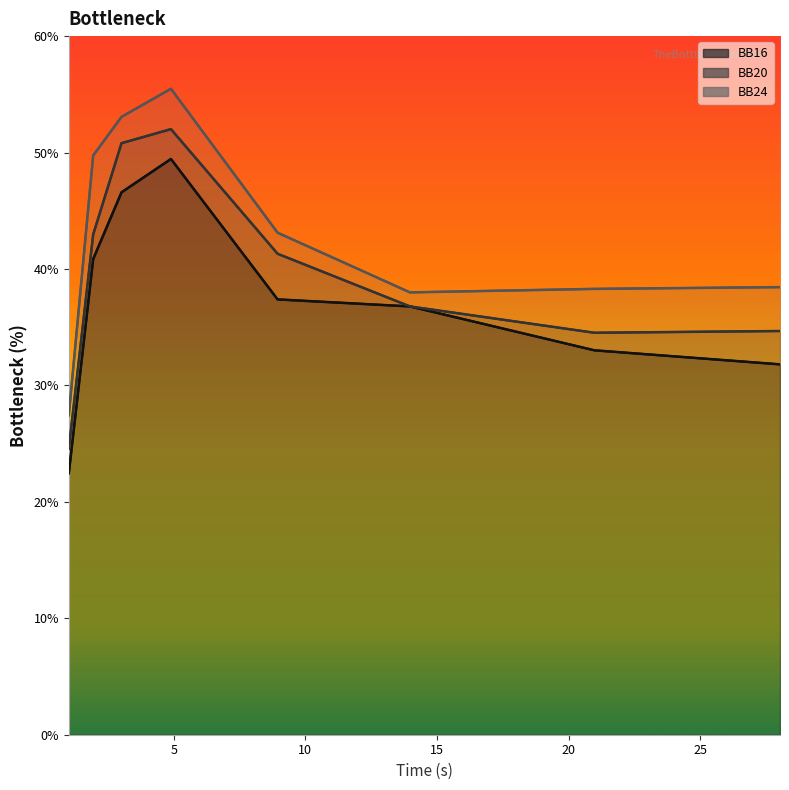

True or false: BB20 has more than 1 points higher than both neighbors.

False